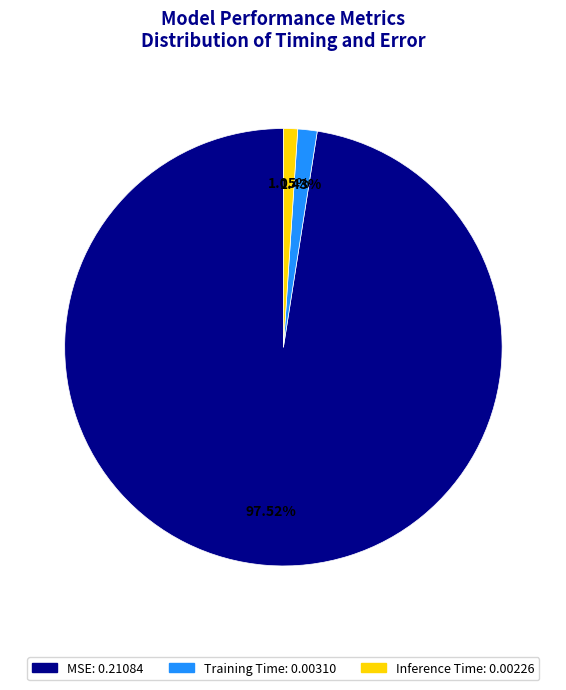

True or false: MSE accounts for 98% of the total.

True